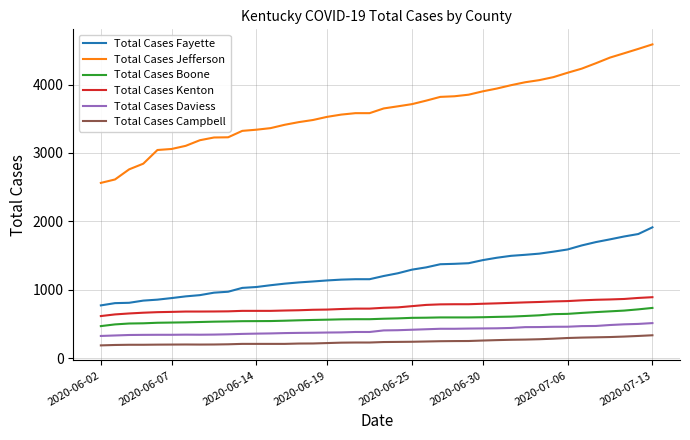

What is the highest value of the Total Cases Daviess series?

511